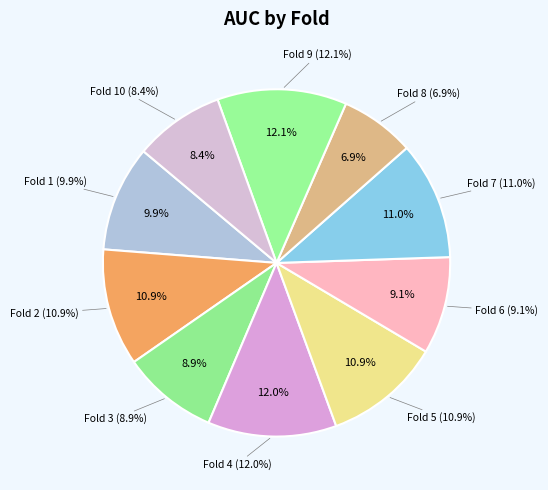

How many slices are in this pie chart?

10